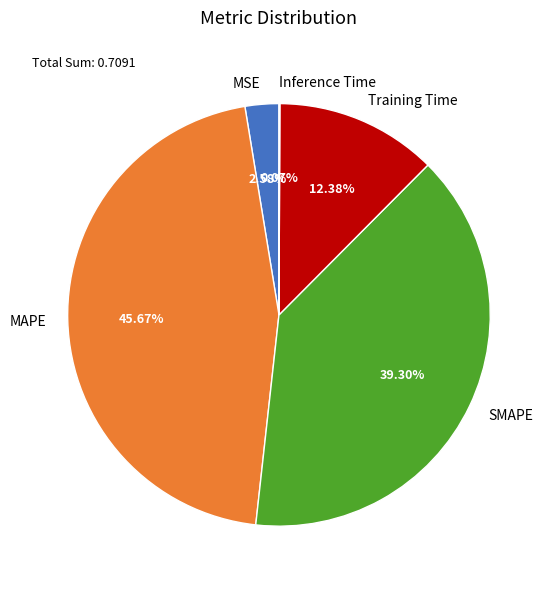

Is there any slice that represents more than half of the pie?

No